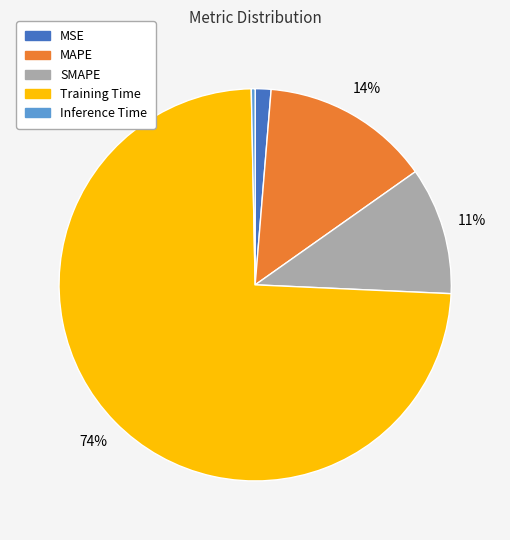

What is the largest slice in the pie chart?

Training Time